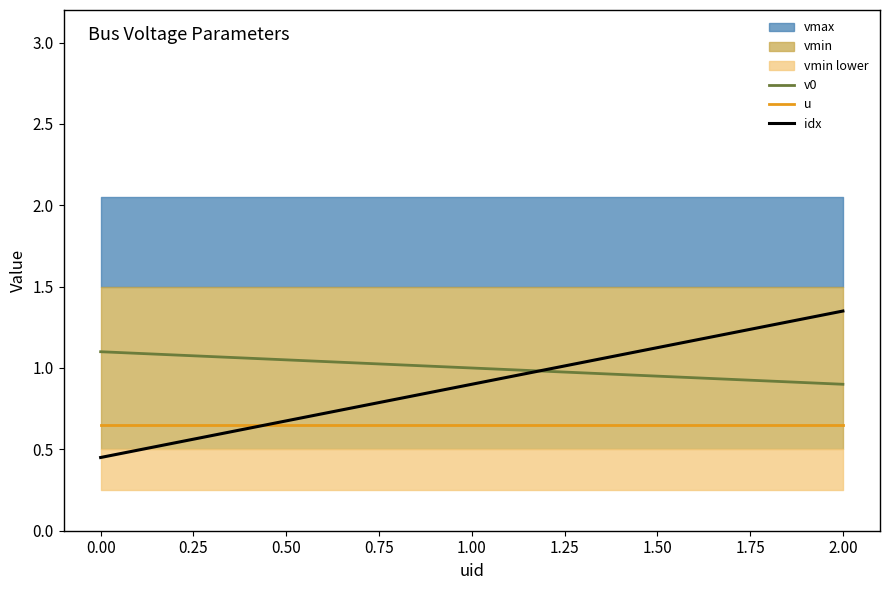

List the series in order of their overall mean, lowest first.

u, idx, v0